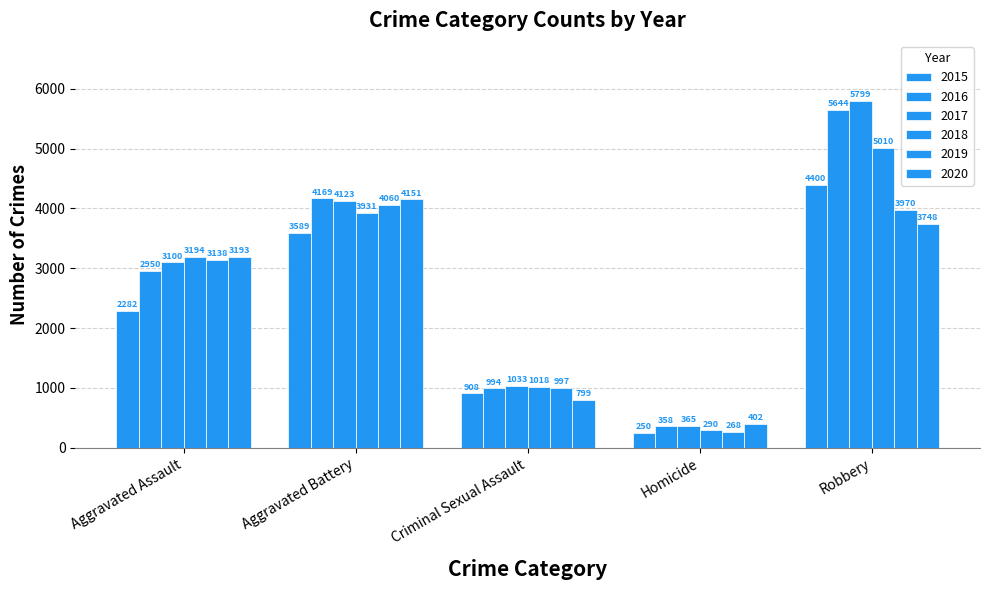

What is the sum of all 2016 values?

14115